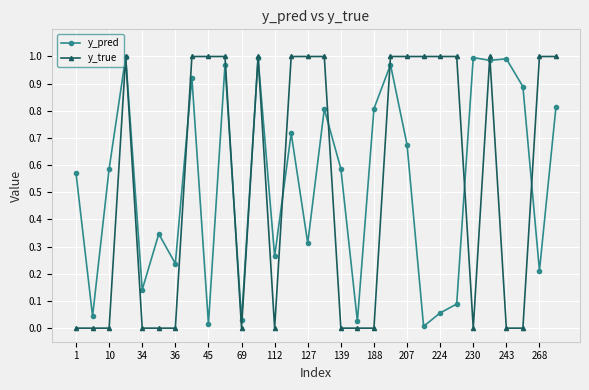

True or false: y_pred has more than 0 points higher than both neighbors.

True